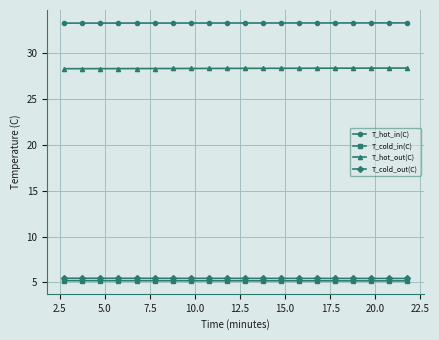

At how many categories does at least one series exceed 32?

20